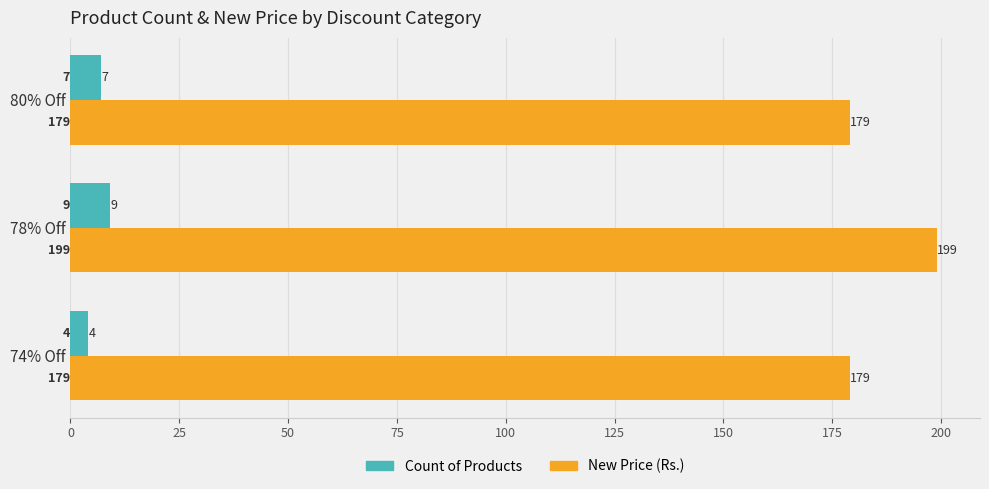

Between 74% Off and 78% Off, which series saw the biggest shift?

New Price (Rs.)